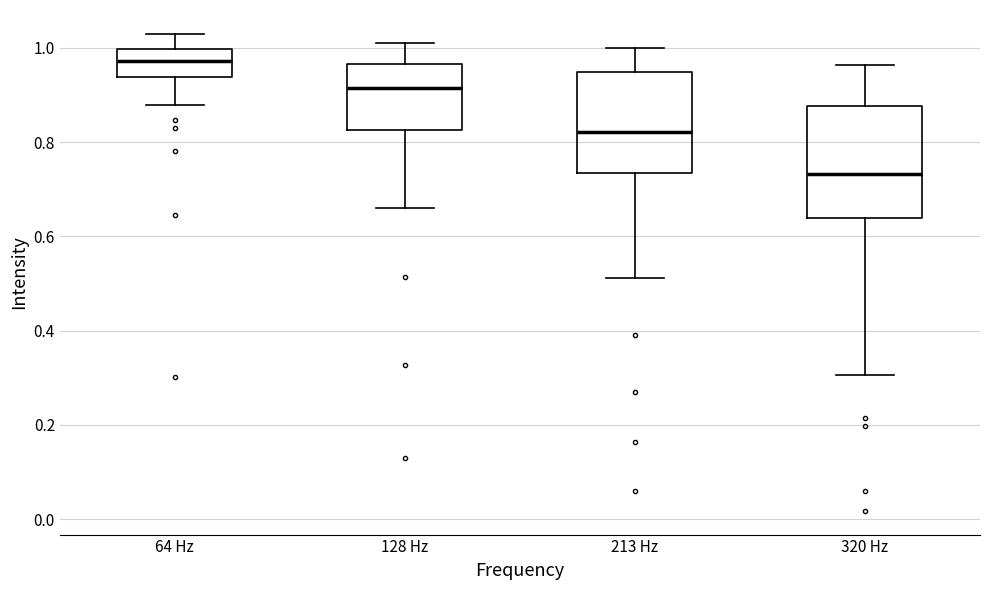

Which box has the lowest median line?

320 Hz